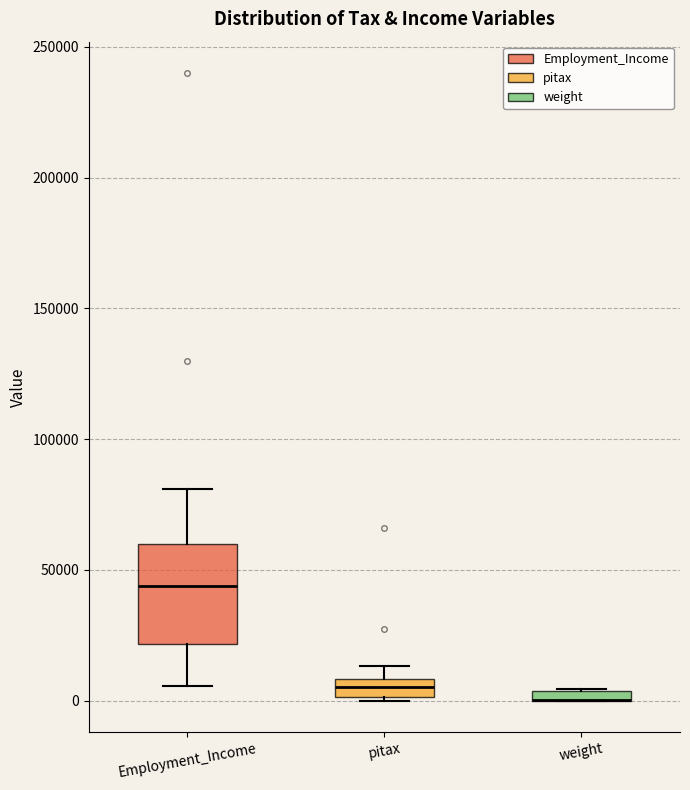

Where is the upper edge of the box for weight on the y-axis? The values are not printed on the chart, so give them approximately, as read against the axis.

5000